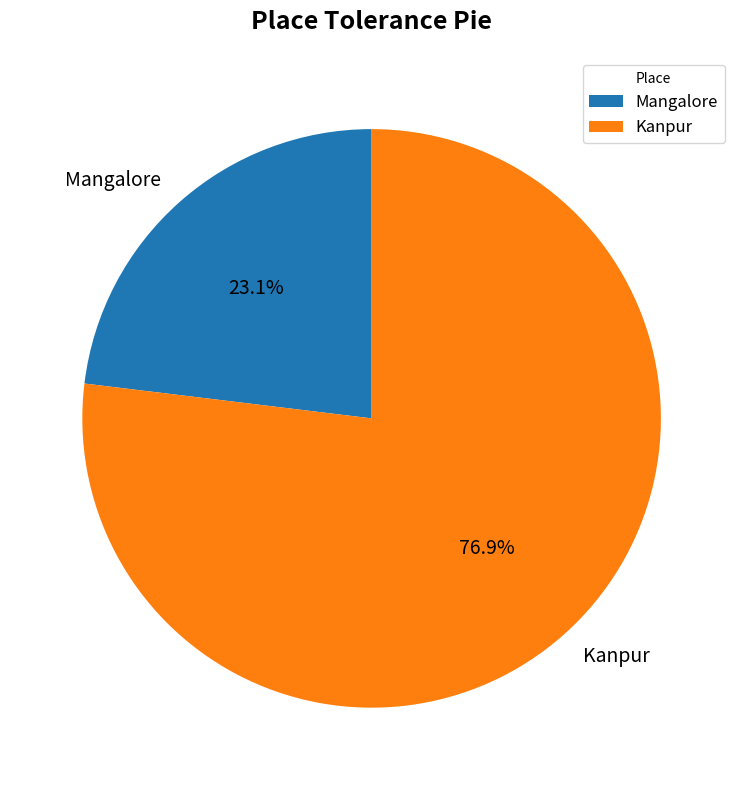

What is the ratio of the value at Mangalore to the value at Kanpur?

0.3